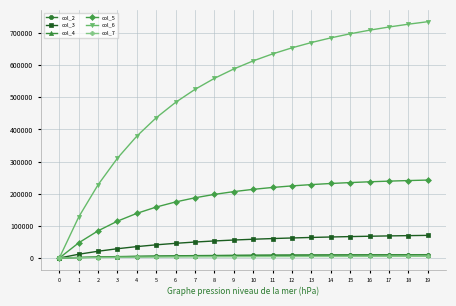

What is the sum of all col_2 values?

136748.5